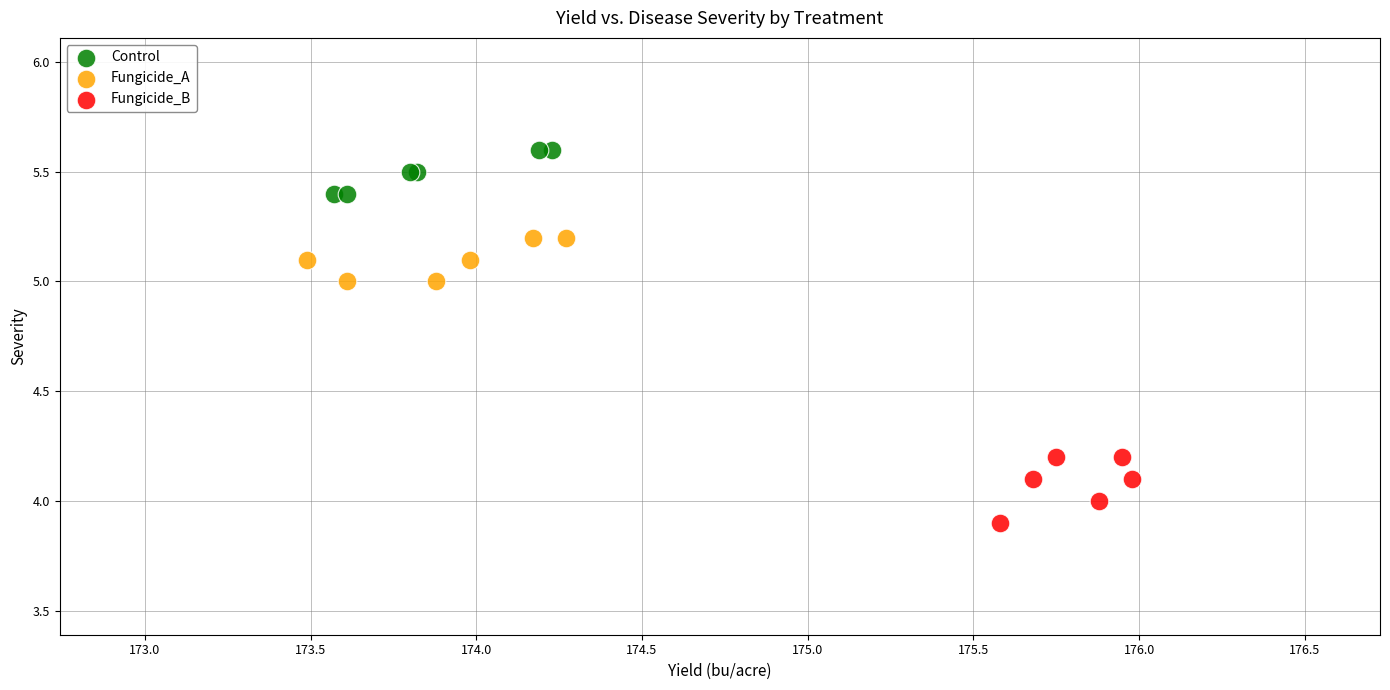

Which series reaches the minimum Y coordinate?

Fungicide_B